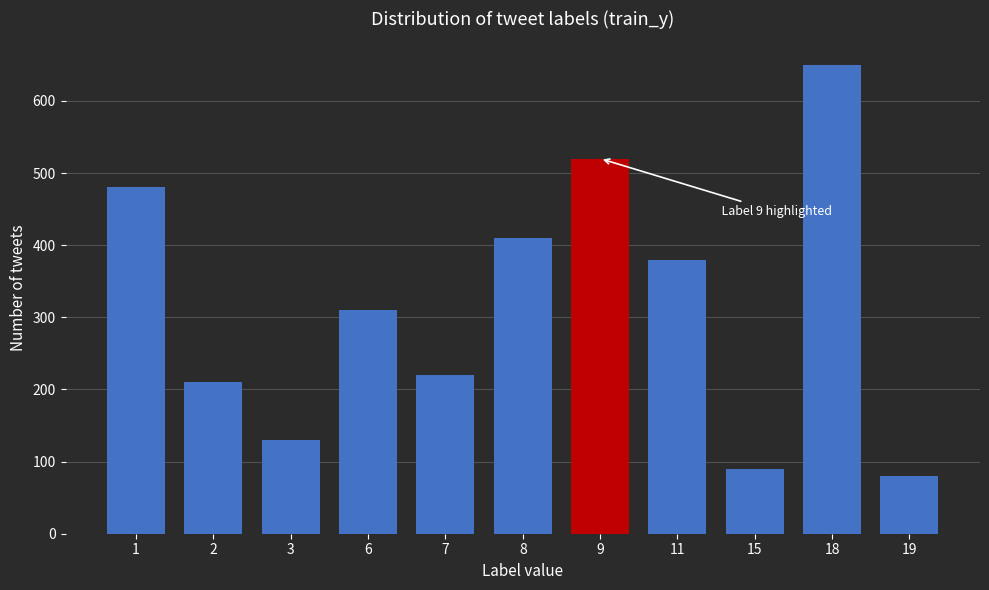

Reading right to left, what are all the values shown in this chart?

19=80	18=650	15=90	11=380	9=520	8=410	7=220	6=310	3=130	2=210	1=480